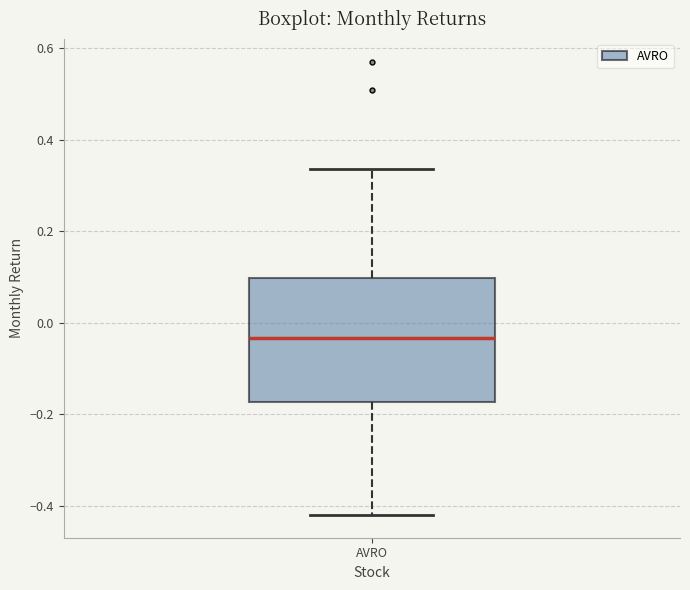

Transcribe this box plot: give where the median line is, the range the box spans, and where the two whiskers end, as read against the y-axis. The values are not printed on the chart, so give them approximately, as read against the axis.

median -0.04, box -0.18 to 0.10, whiskers -0.42 to 0.34